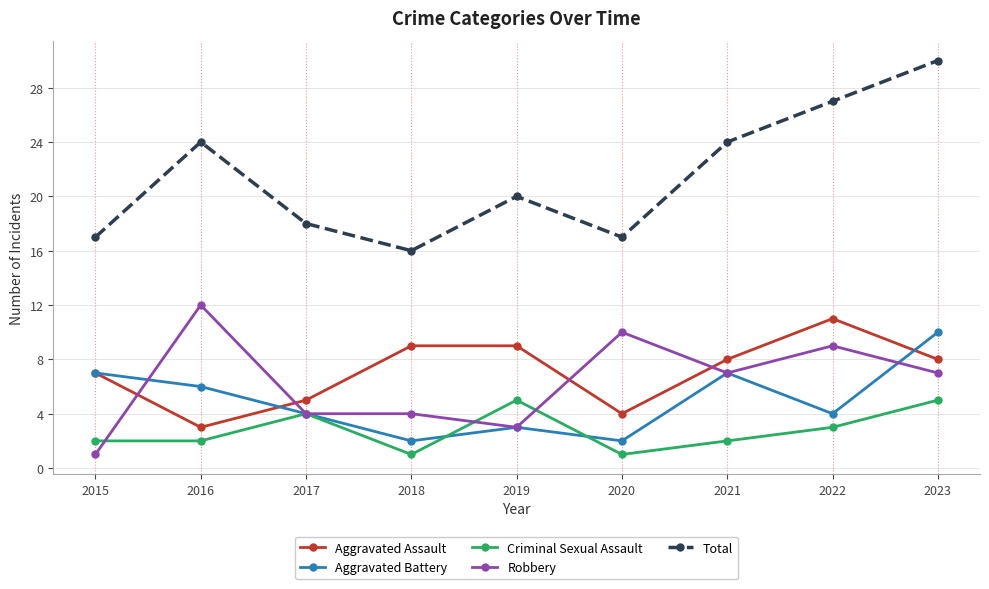

Count the number of data series in this chart.

5